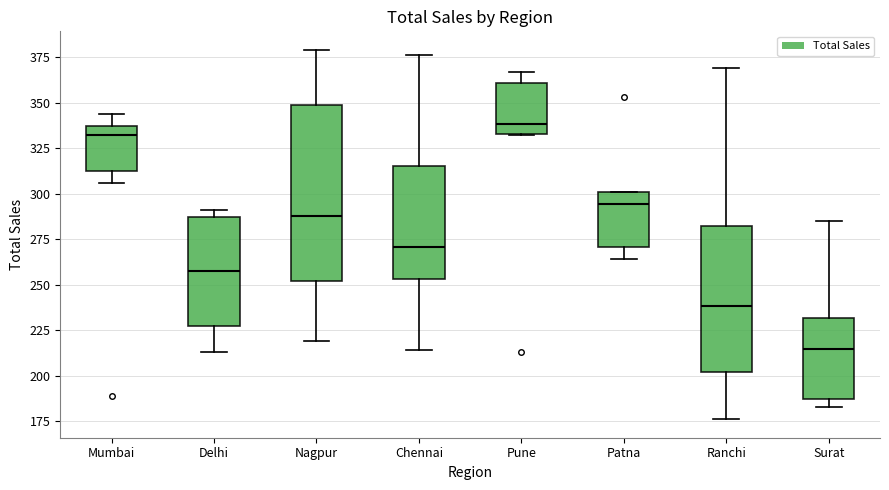

Reading left to right, read every box against the y-axis: the position of its median line, the range the box covers, and the ends of its whiskers. The values are not printed on the chart, so give them approximately, as read against the axis.

Mumbai: median 330, box 315 to 335, whiskers 305 to 345
Delhi: median 260, box 225 to 285, whiskers 215 to 290
Nagpur: median 290, box 250 to 350, whiskers 220 to 380
Chennai: median 270, box 255 to 315, whiskers 215 to 375
Pune: median 340, box 335 to 360, whiskers 330 to 365
Patna: median 295, box 270 to 300, whiskers 265 to 300
Ranchi: median 240, box 200 to 280, whiskers 175 to 370
Surat: median 215, box 185 to 230, whiskers 185 (just below the box's lower edge) to 285